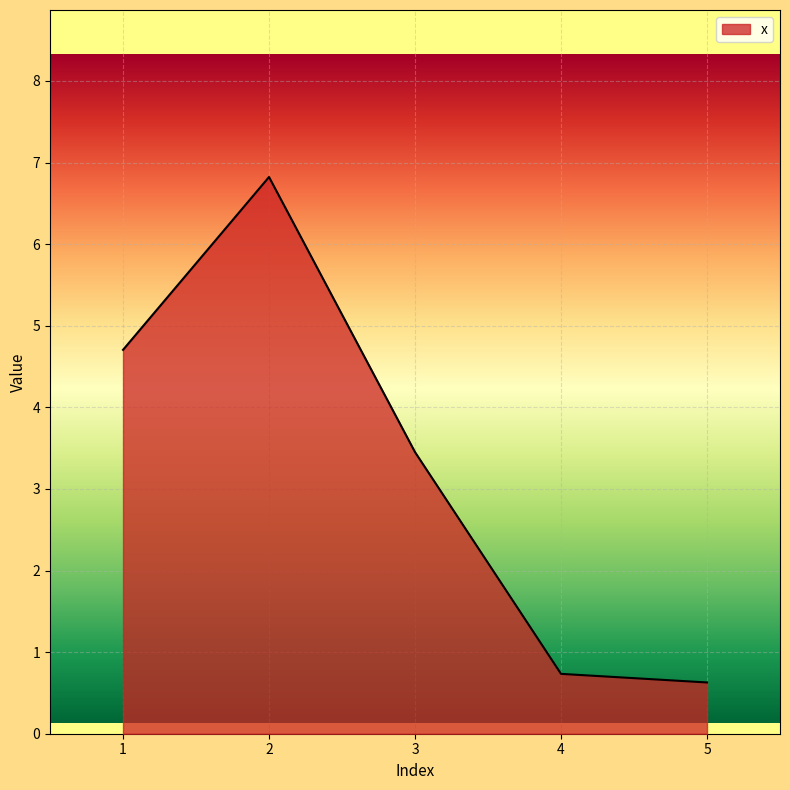

What is the ratio of the value at 5 to the value at 1?

0.1